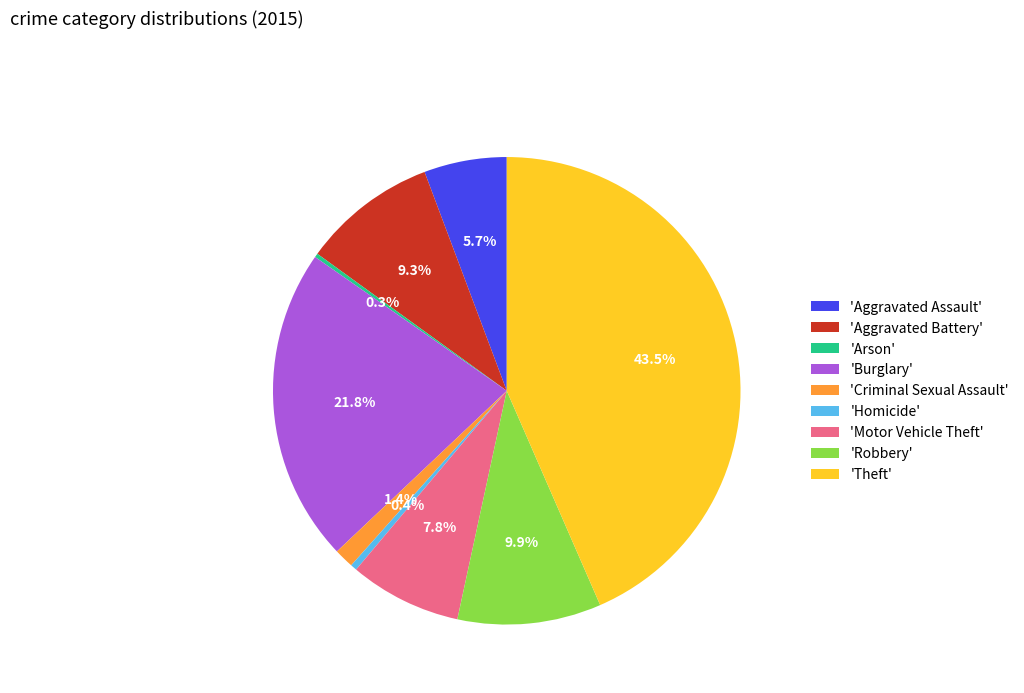

What percentage is NOT represented by 'Aggravated Battery'?

90.7%